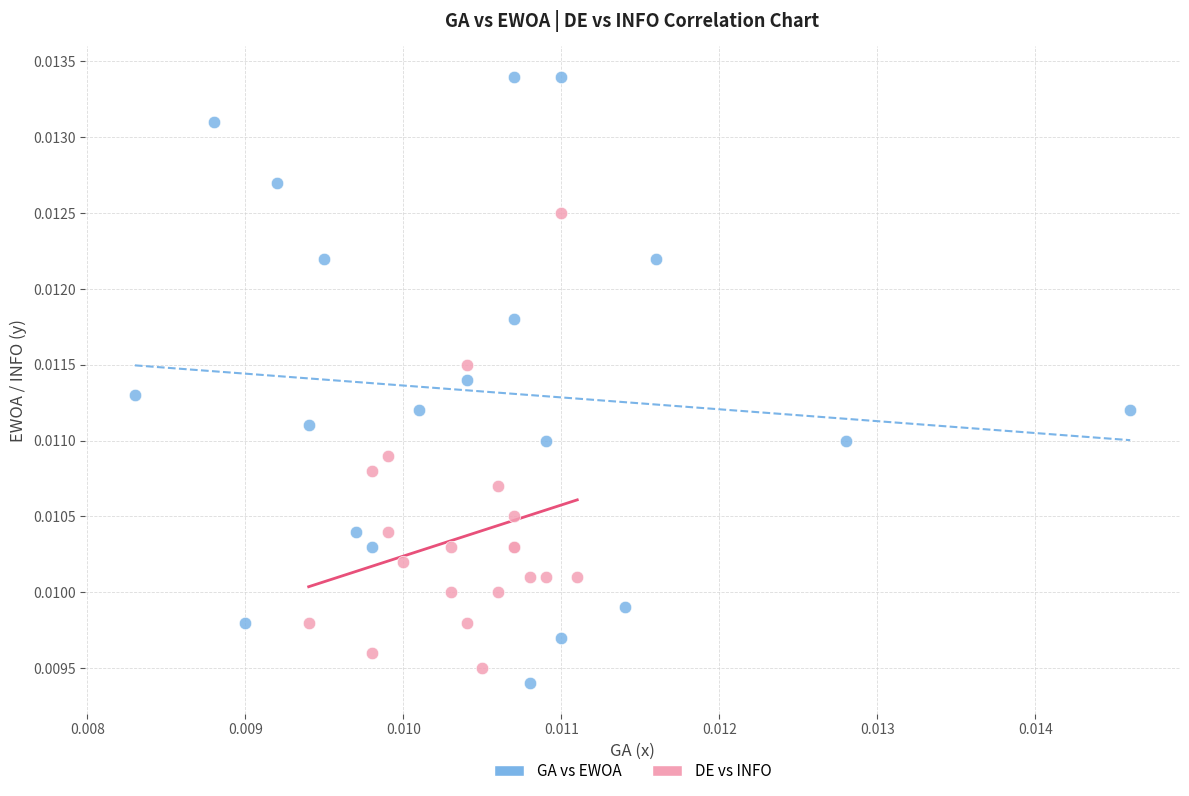

Which series contains the highest Y value?

GA vs EWOA